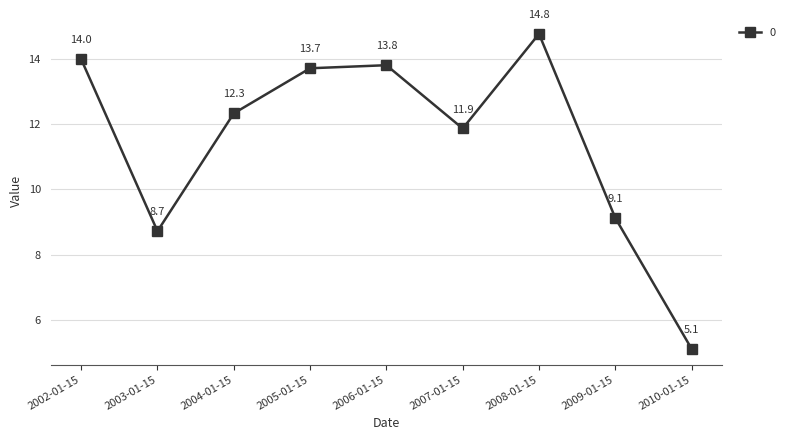

Approximately how many times larger is the value at 2002-01-15 compared to 2003-01-15?

1.6